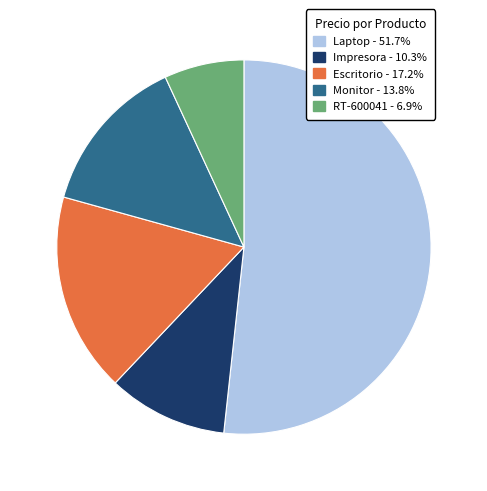

Does RT-600041 represent more than half of the total?

No